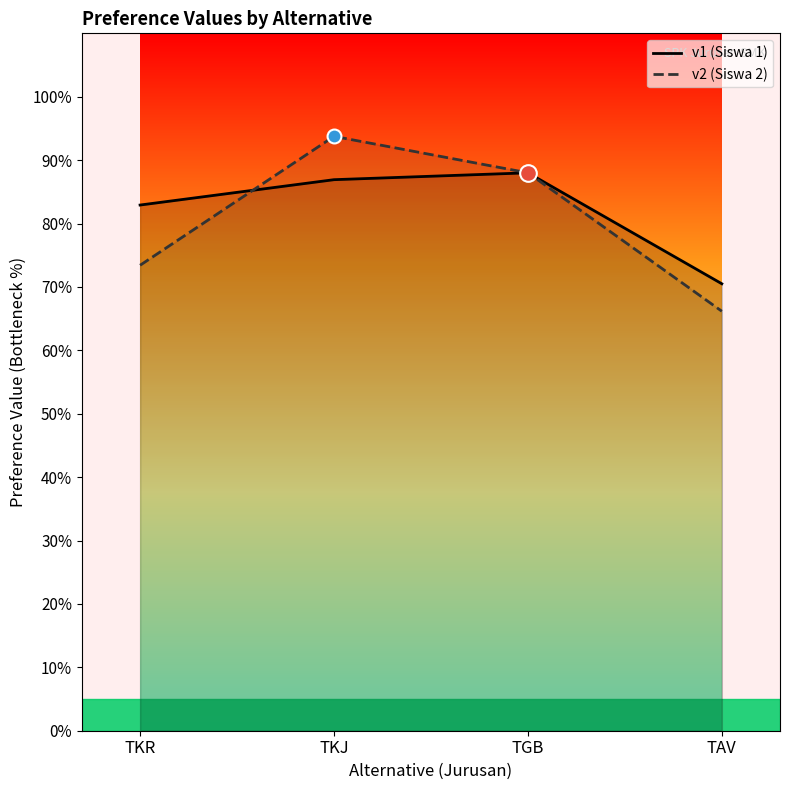

True or false: v2 (Siswa 2) has a value of 0.5 at TKR.

False